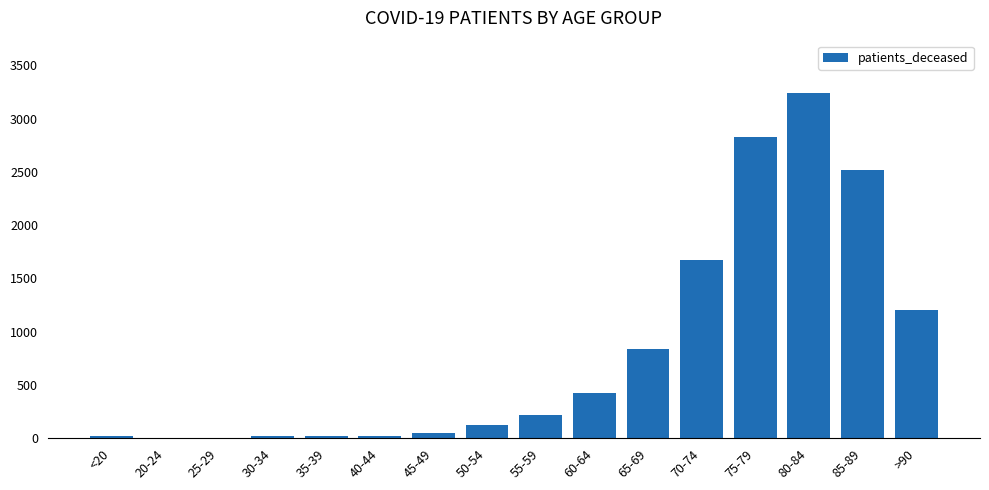

The chart shows a value of 3818 at 85-89. True or false?

False